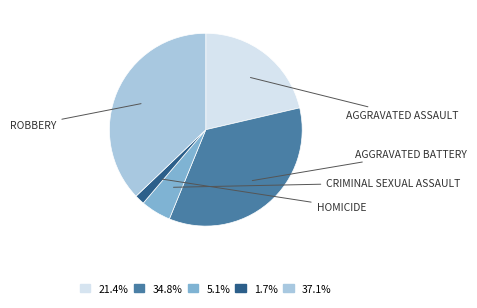

Is there any slice that represents more than half of the pie?

No